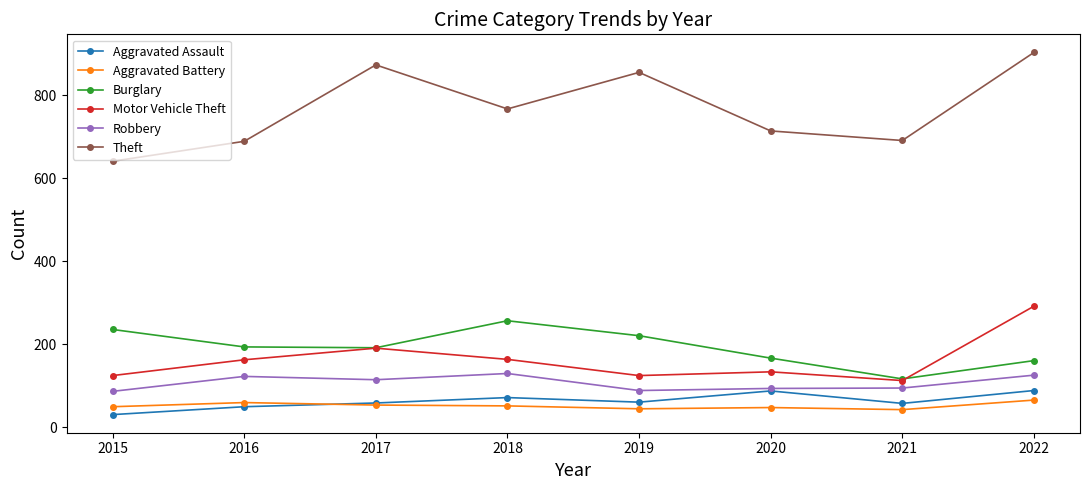

At how many categories does at least one series exceed 378?

8